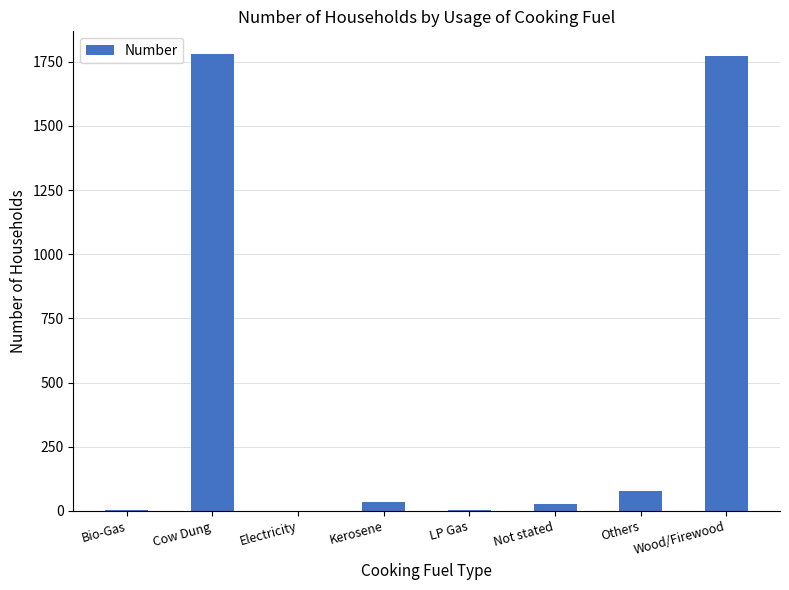

True or false: the data shows 76 at Others.

True